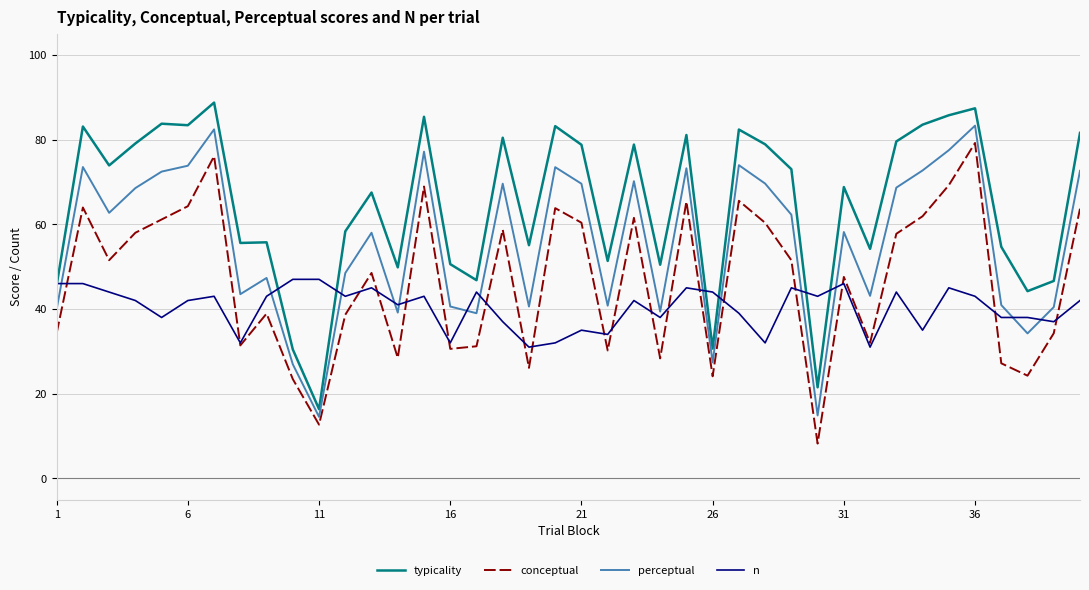

What is the average value of the perceptual series?

55.6